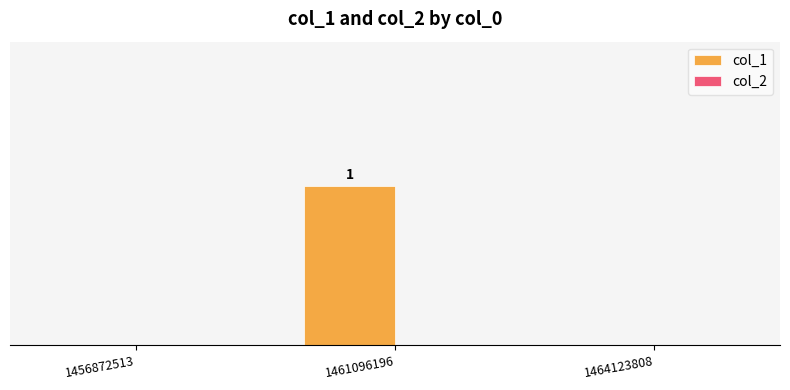

Between 1461096196 and 1464123808, which is larger?

1461096196